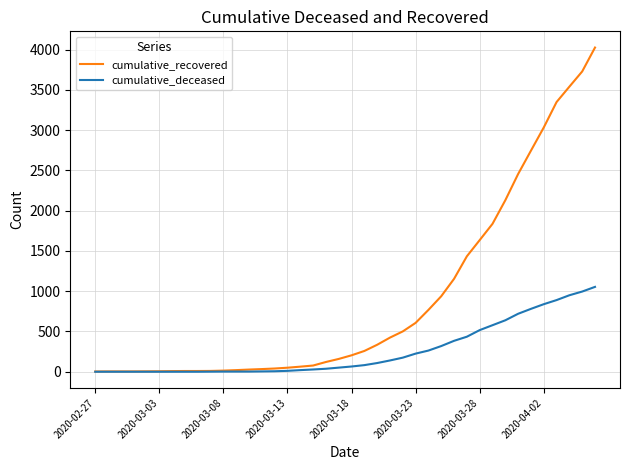

Rank the series by their average value, from highest to lowest.

cumulative_recovered, cumulative_deceased